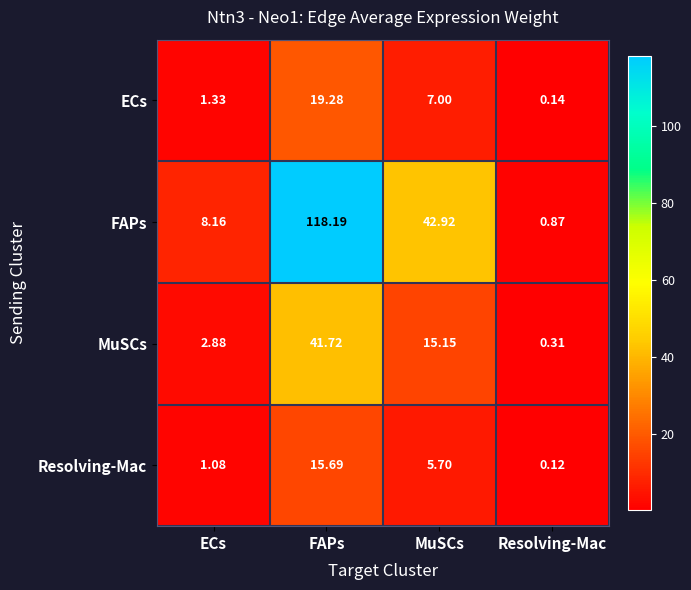

Which series has the largest total across all categories?

FAPs